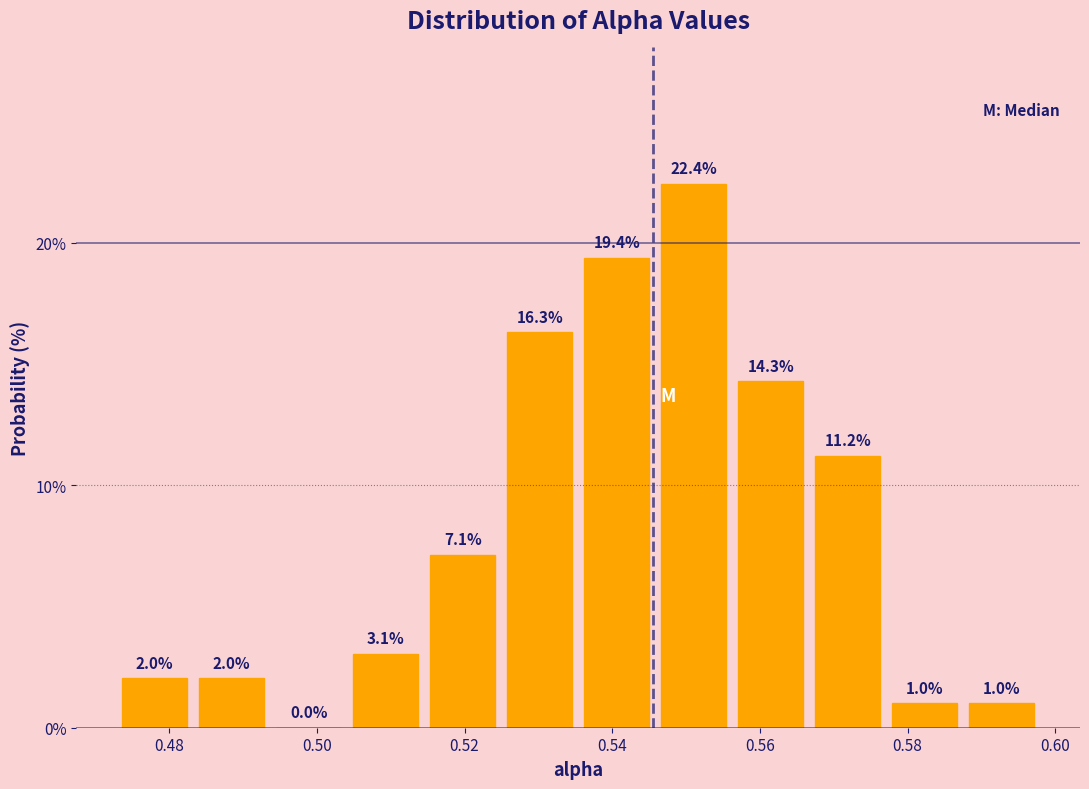

Reading left to right, list every bar in this chart as the range it spans on the x-axis followed by its height. The bar edges are not printed on the chart, so give them approximately, as read against the axis.

0.472 to 0.484: 2.0
0.484 to 0.494: 2.0
0.494 to 0.504: 0.0
0.504 to 0.514: 3.1
0.514 to 0.524: 7.1
0.524 to 0.536: 16.3
0.536 to 0.546: 19.4
0.546 to 0.556: 22.4
0.556 to 0.566: 14.3
0.566 to 0.578: 11.2
0.578 to 0.588: 1.0
0.588 to 0.598: 1.0